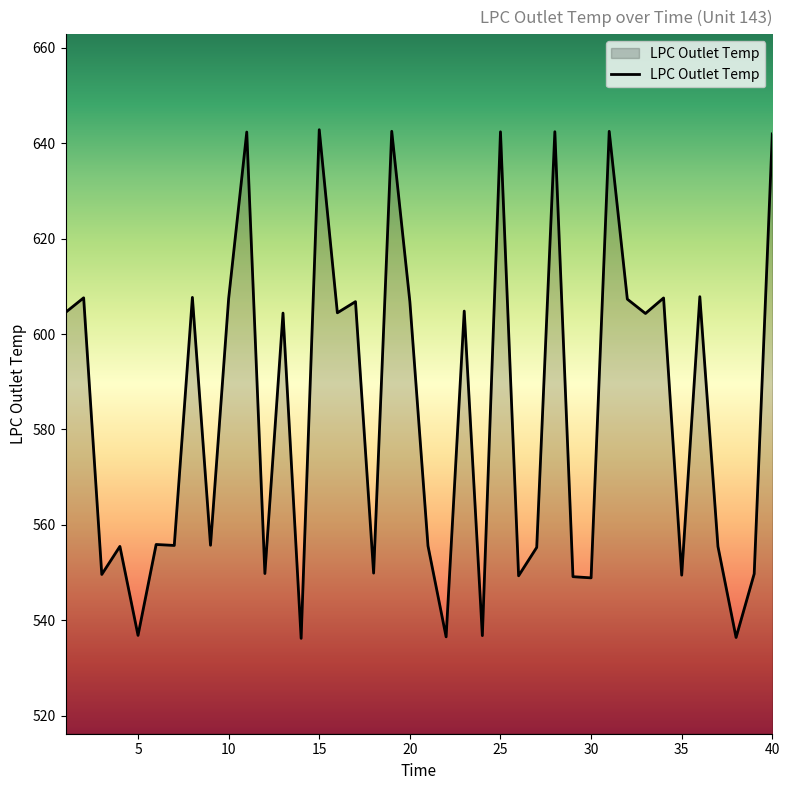

What is the average value?

583.6